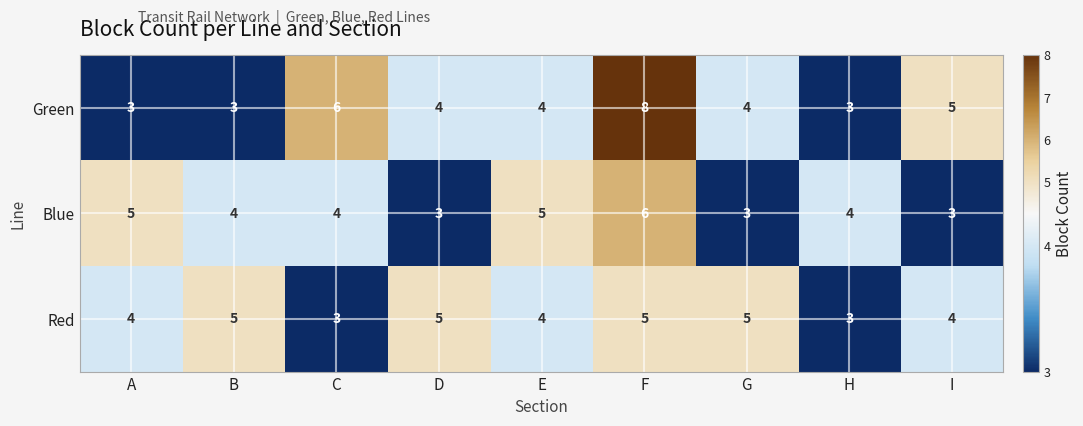

What is the total value across all series at I?

12